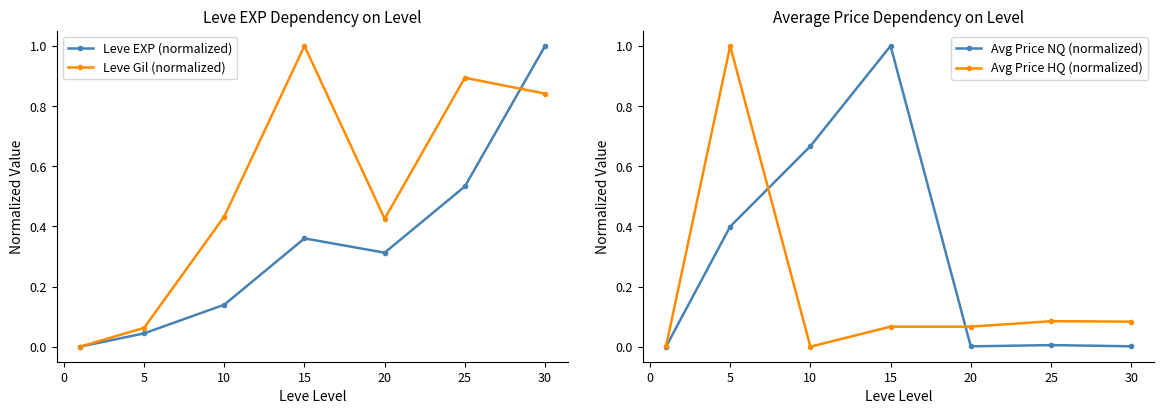

The value of Leve Gil (normalized) at 25 is 1.4. True or false?

False